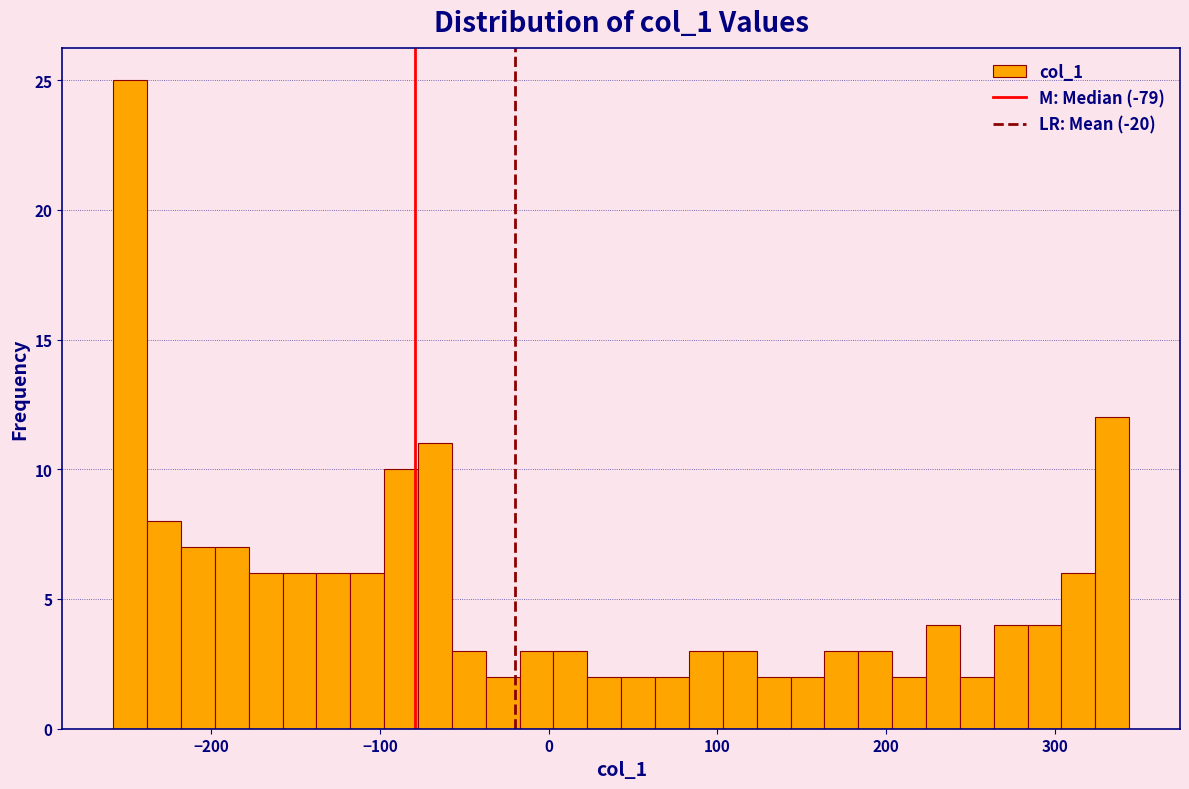

Around what value on the x-axis is the tallest bar? Give the approximate position of its centre, as read against the axis.

-250